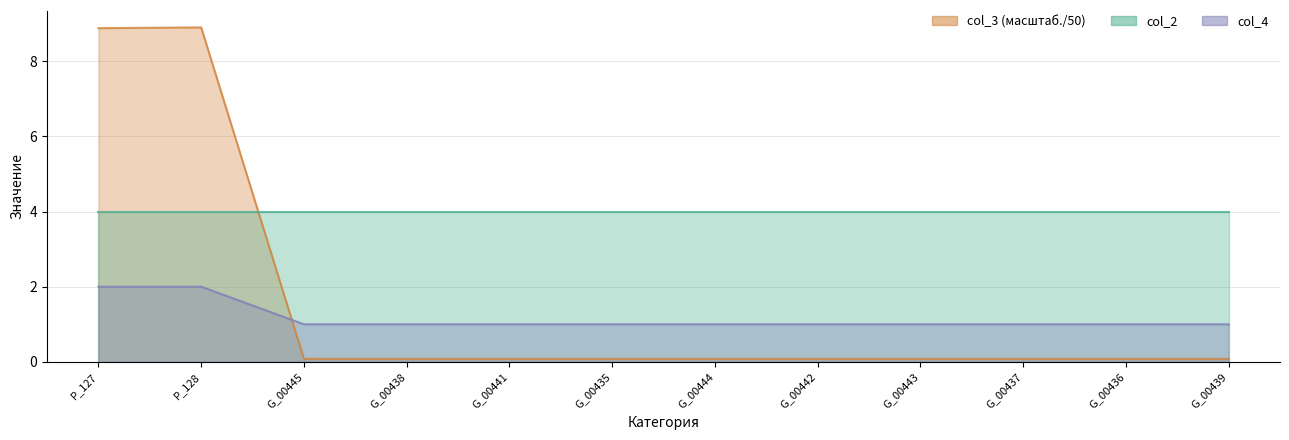

What is the minimum value for col_4?

1.0